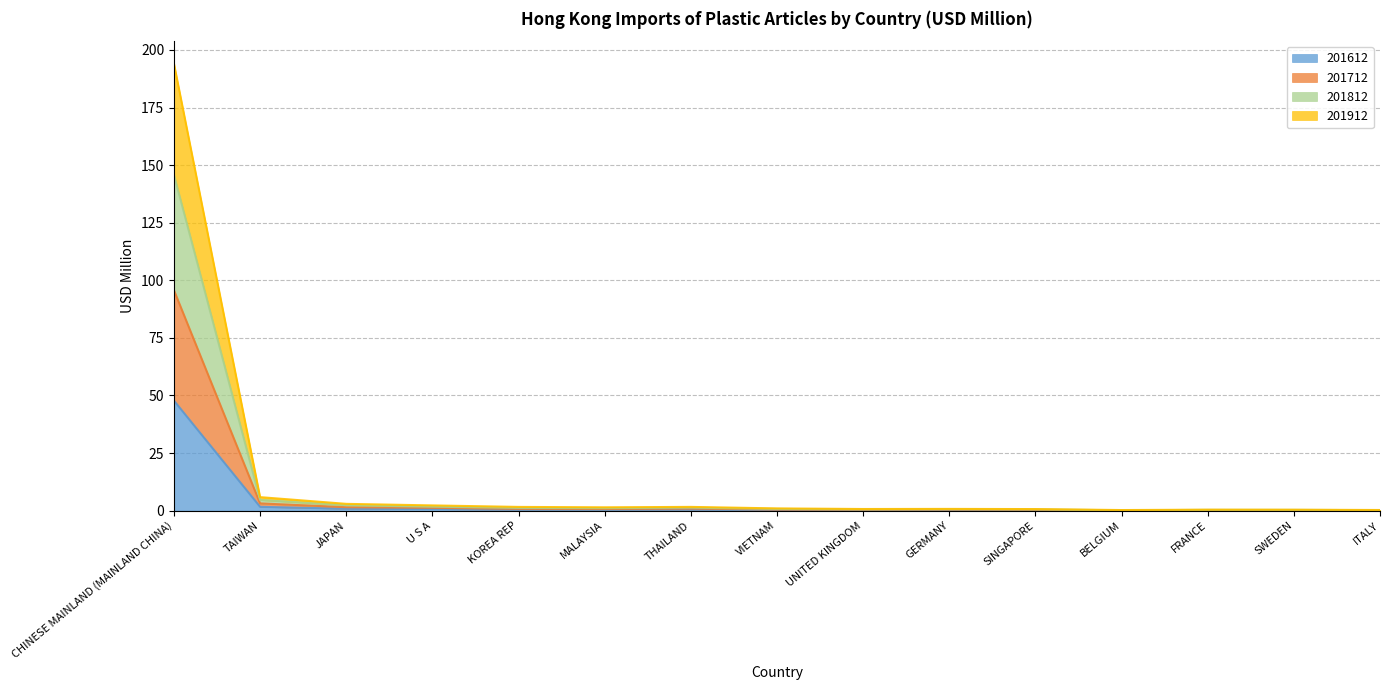

Is it true that 201712 equals 0.1 at ITALY?

False